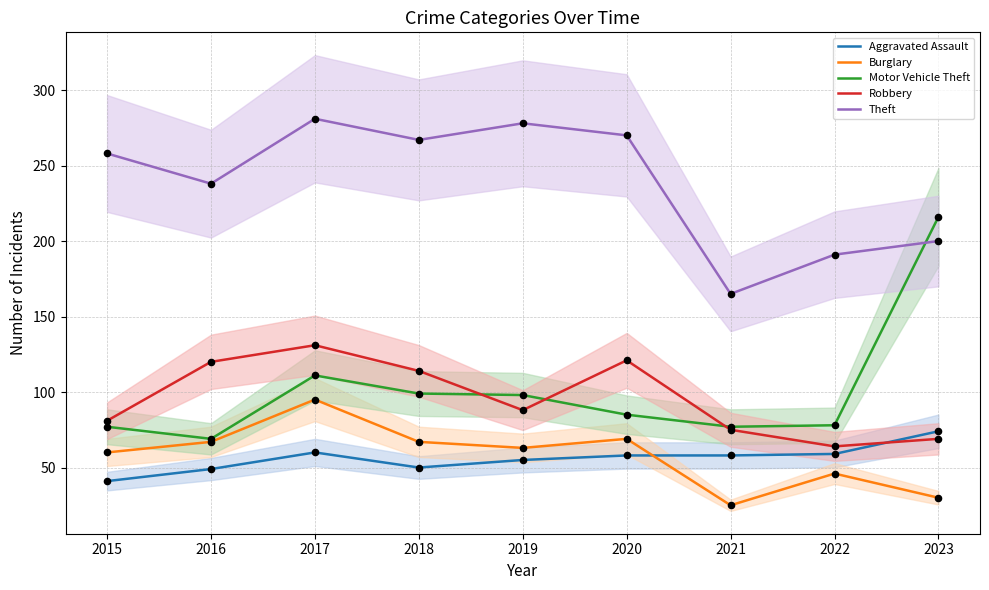

Which series has the widest spread of Y values?

Motor Vehicle Theft